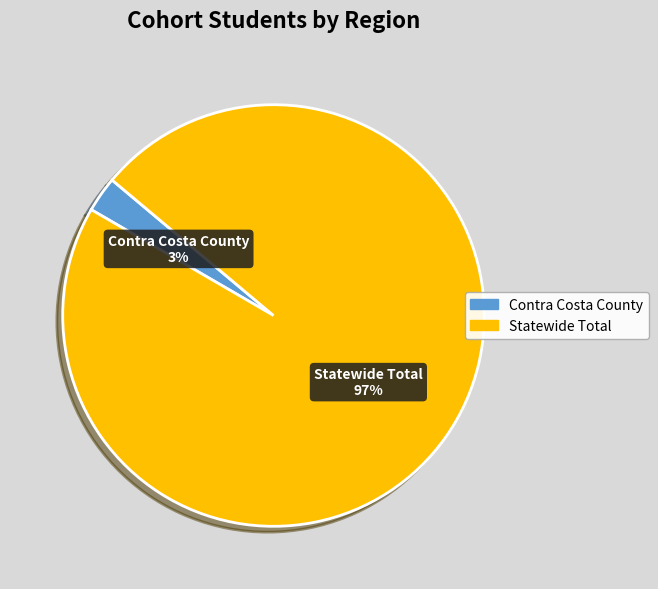

To the nearest percent, what is the average slice percentage?

50%